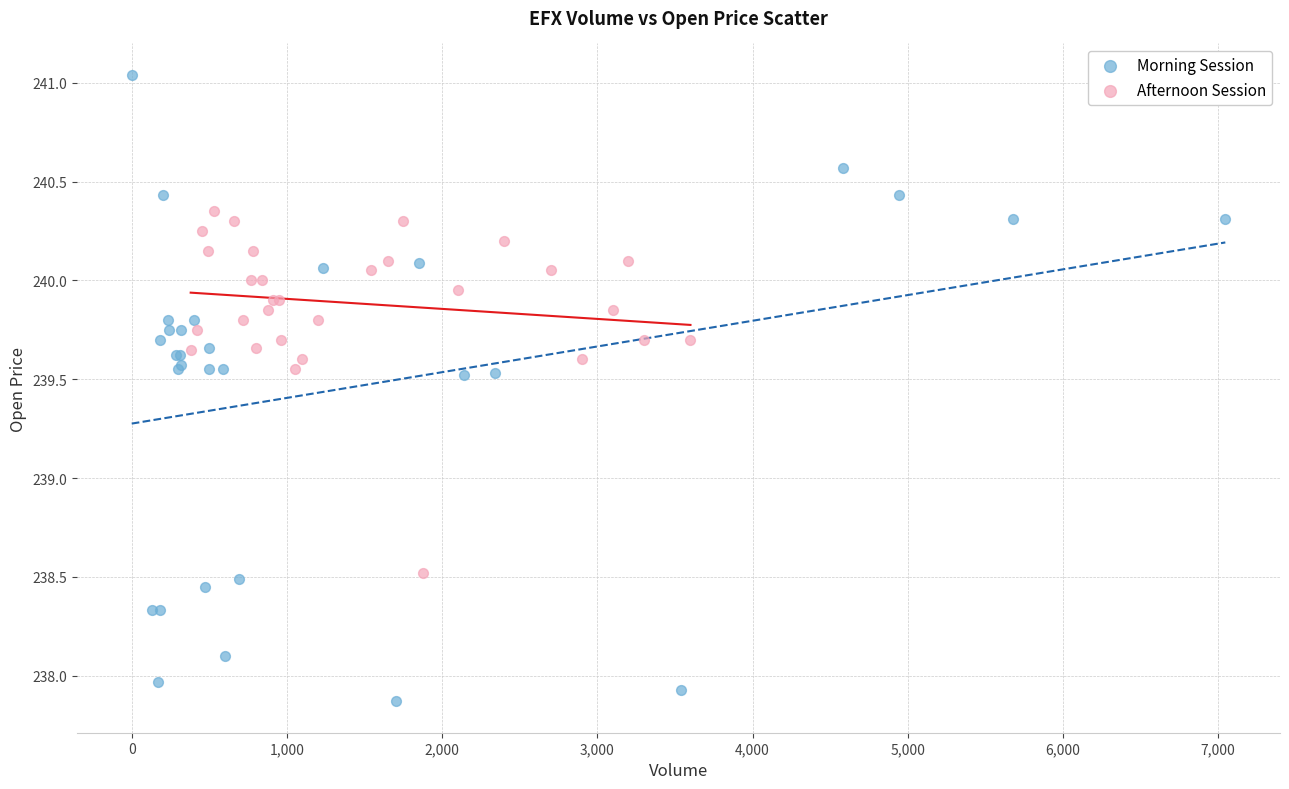

Which series reaches the maximum Y coordinate?

Morning Session